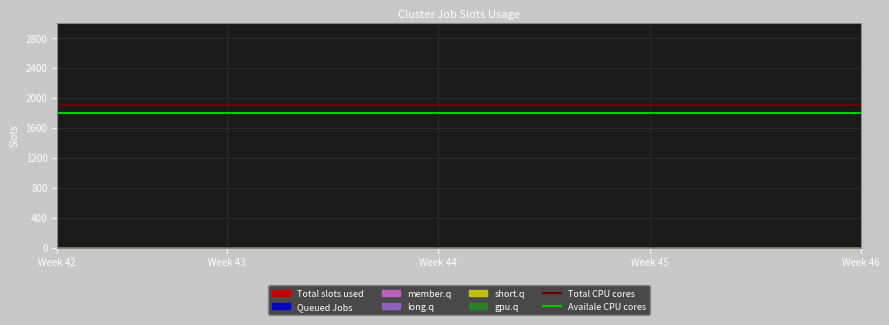

What is the total value across all series at 5?

3700